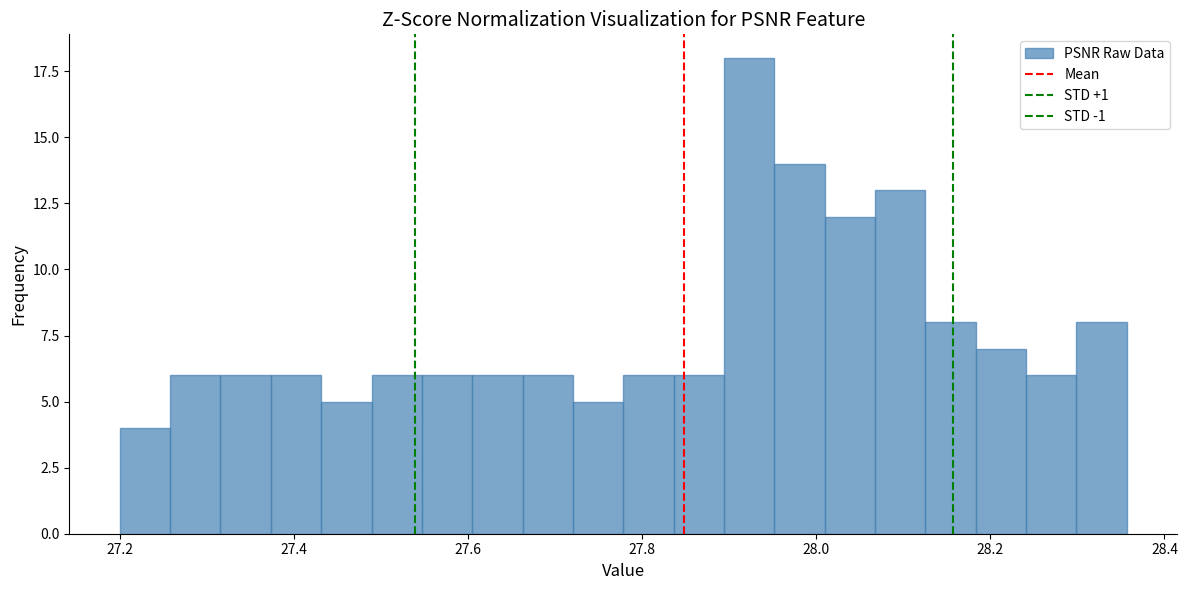

Around what value on the x-axis is the tallest bar? Give the approximate position of its centre, as read against the axis.

27.92